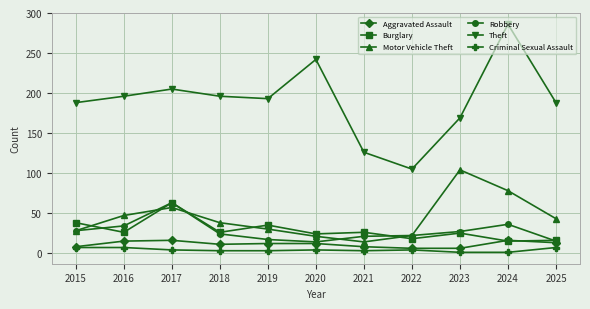

True or false: Motor Vehicle Theft and Theft intersect in this chart.

False